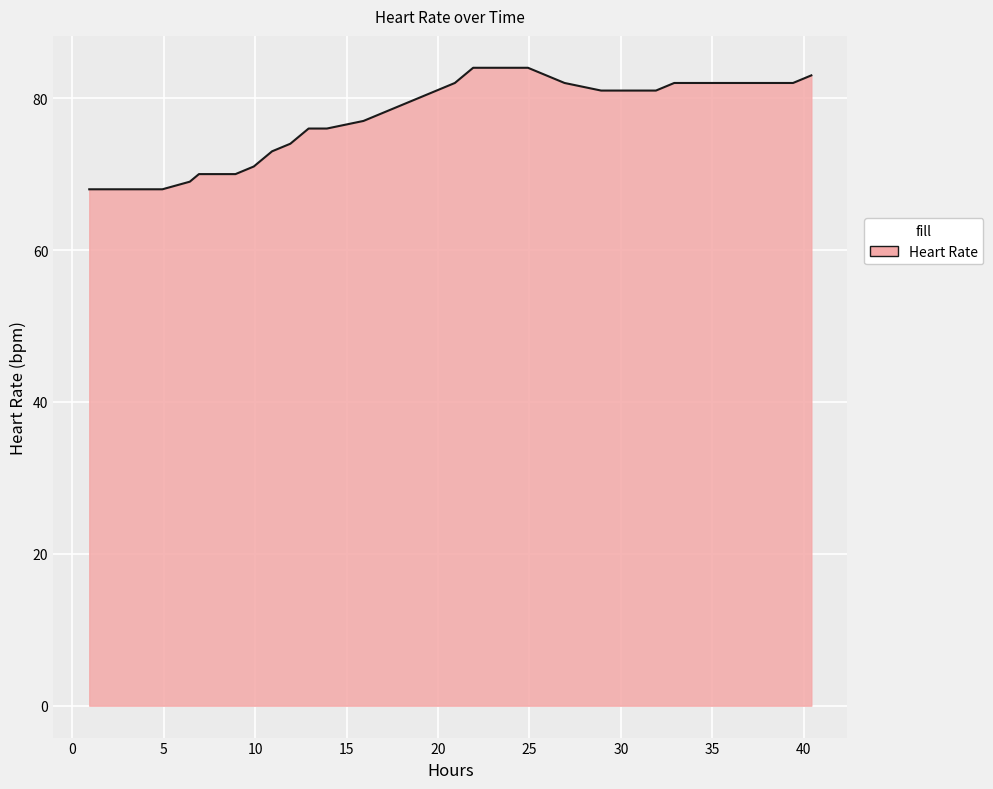

What is the difference between the maximum and minimum values?

16